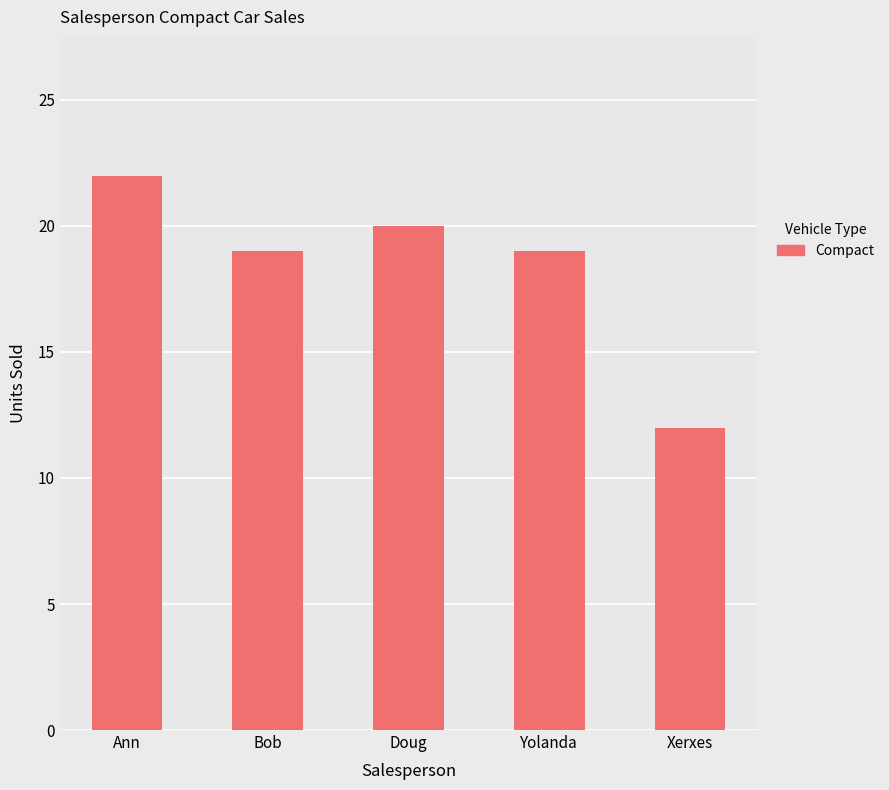

What is the label of the 1st bar from the right?

Xerxes